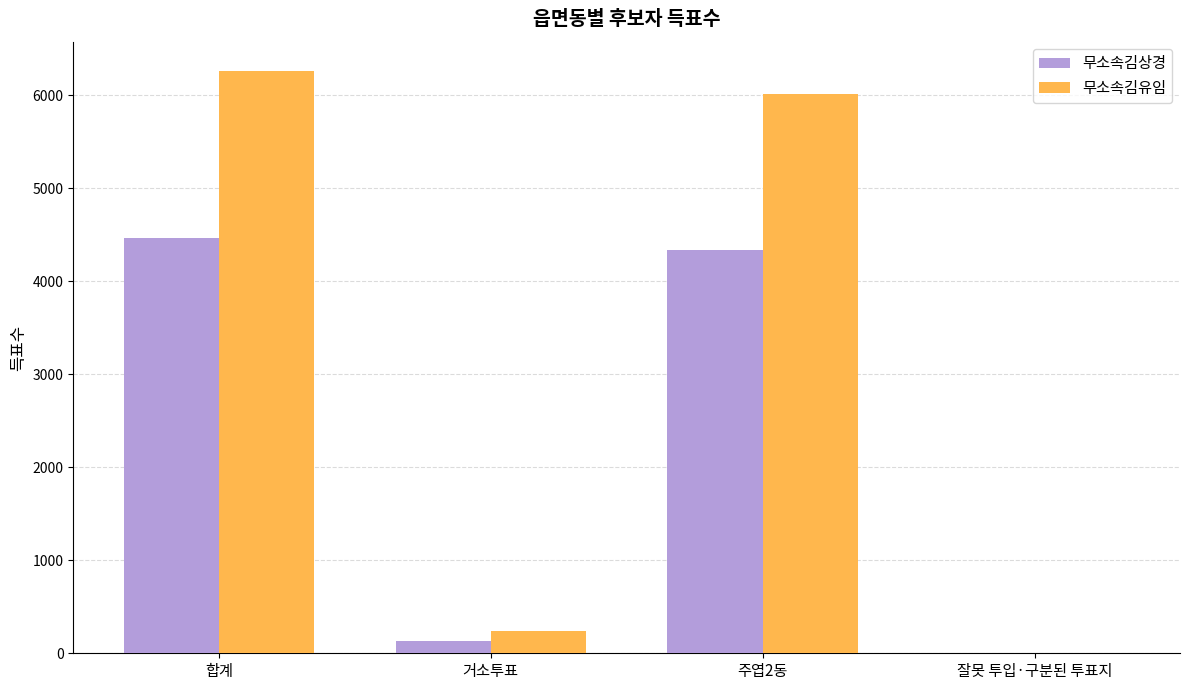

At which label is 무소속김유임 closest to 3135?

주엽2동